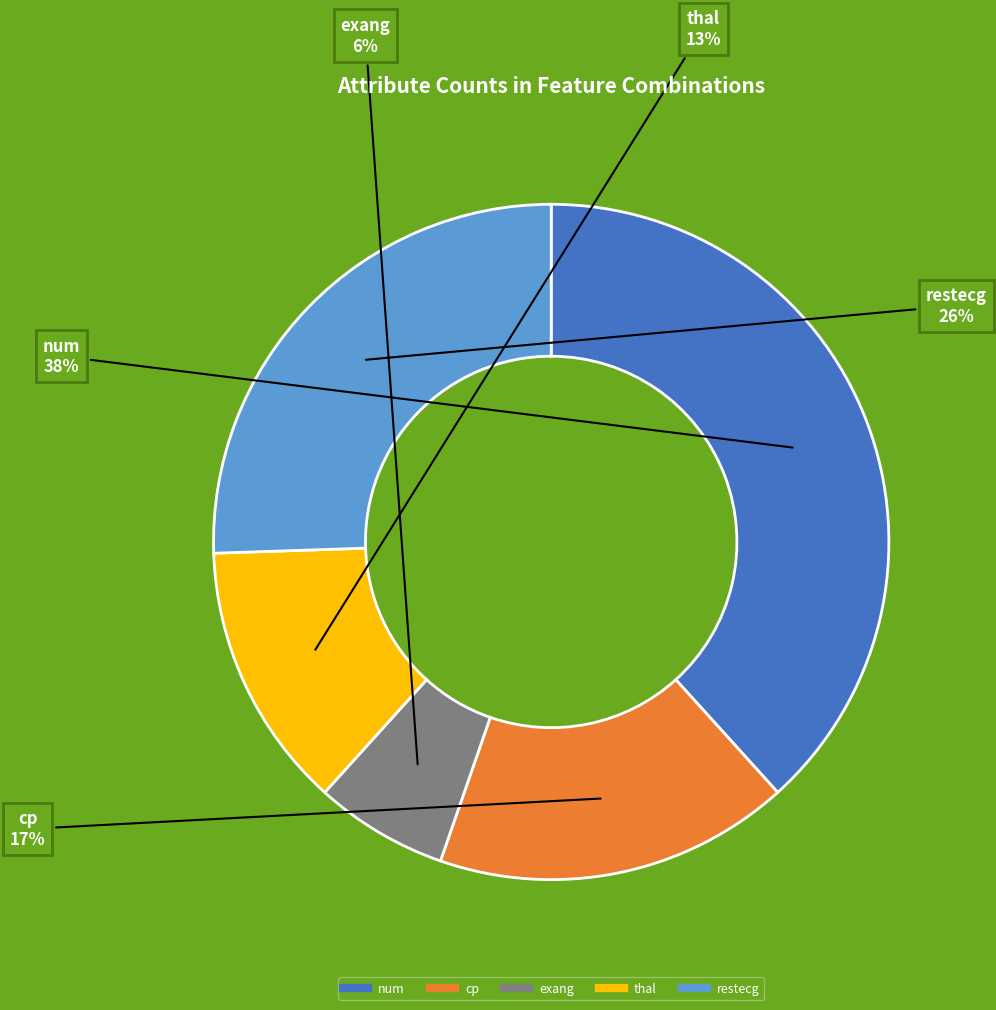

How many slices are in this pie chart?

5